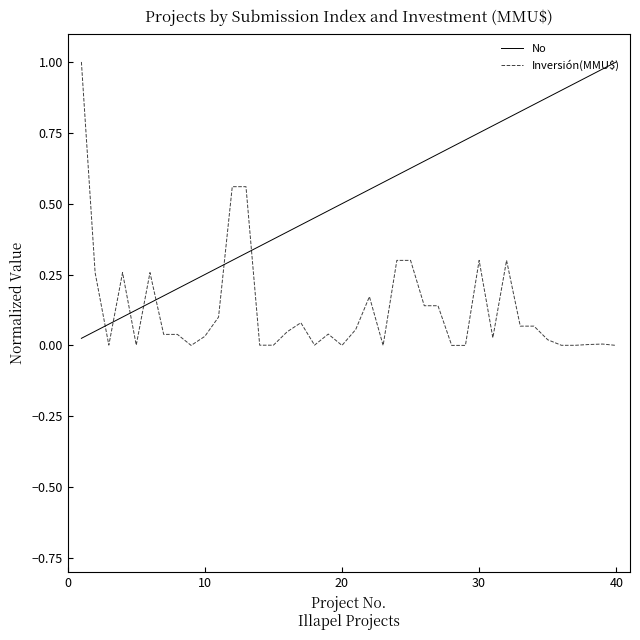

Which series has the largest total across all categories?

No